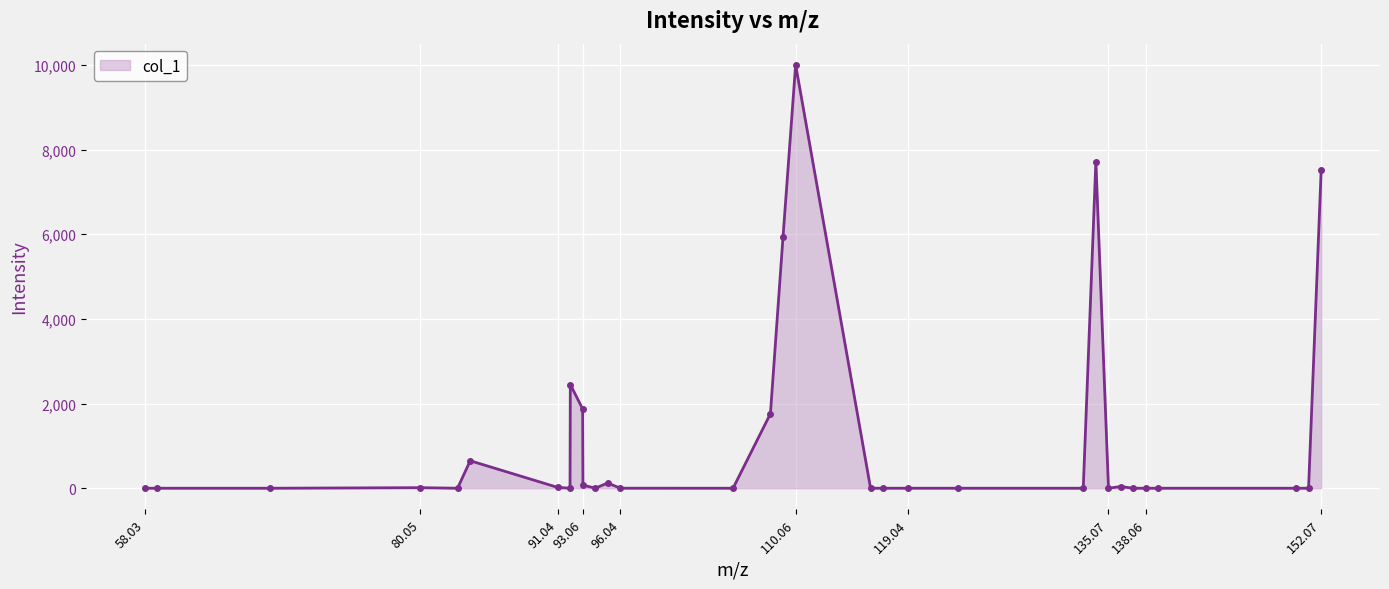

True or false: the data has more than 1 interior local peaks.

True